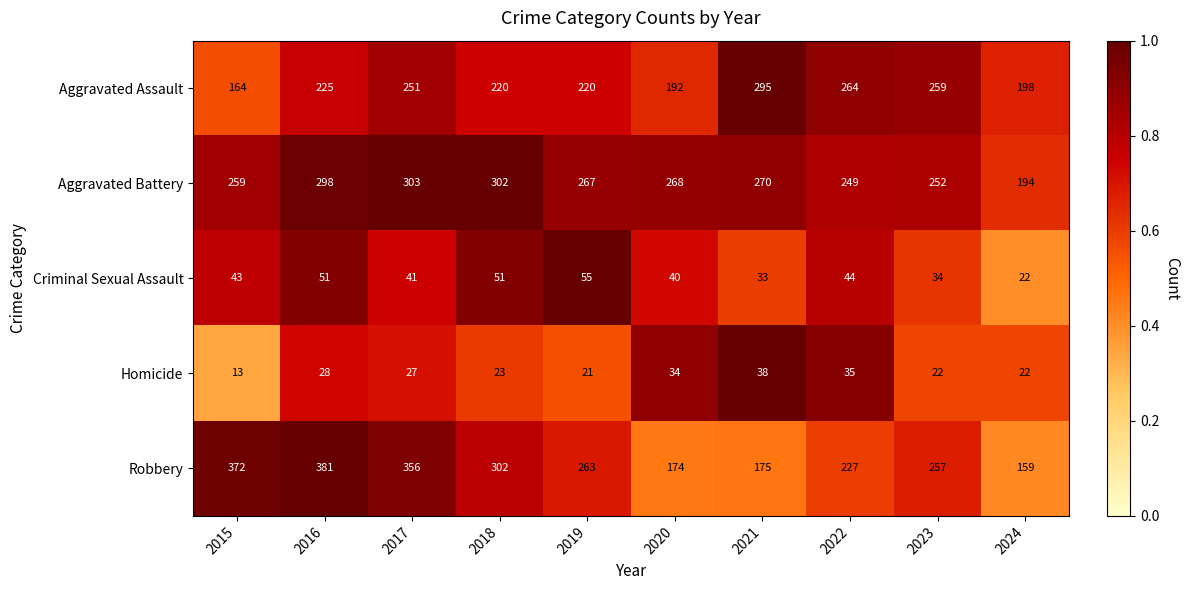

Between 2016 and 2020, which series saw the biggest shift?

Robbery